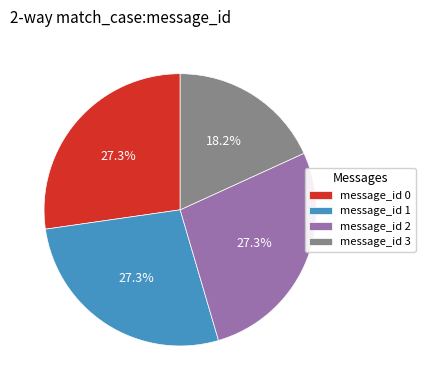

What is the total percentage of message_id 2 and message_id 3?

45.5%